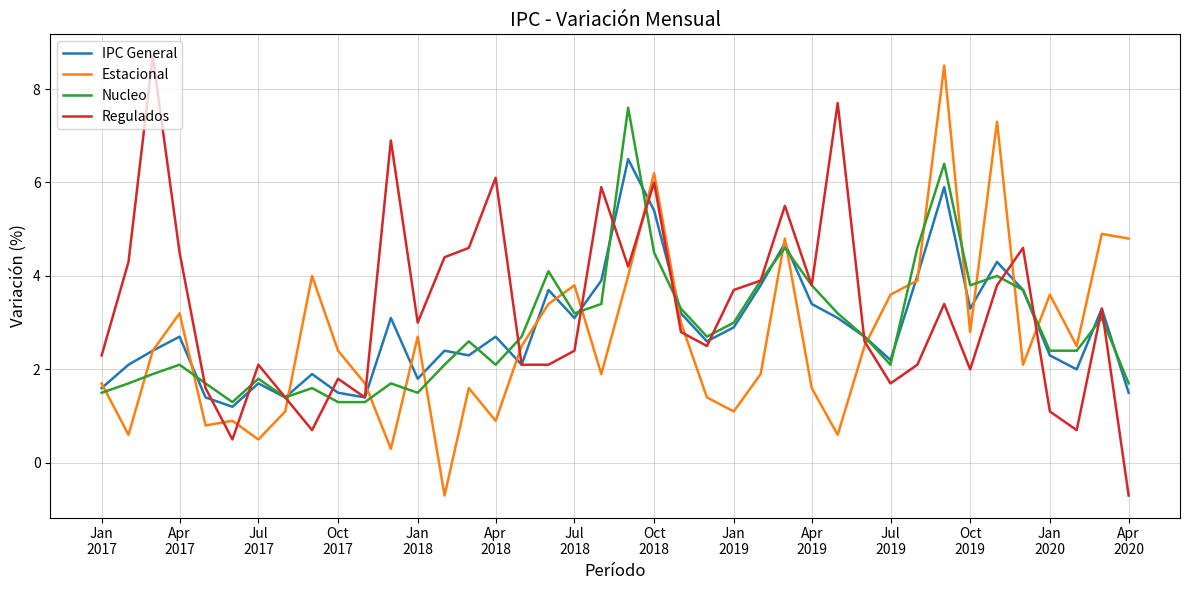

What is the maximum value for Regulados?

8.7